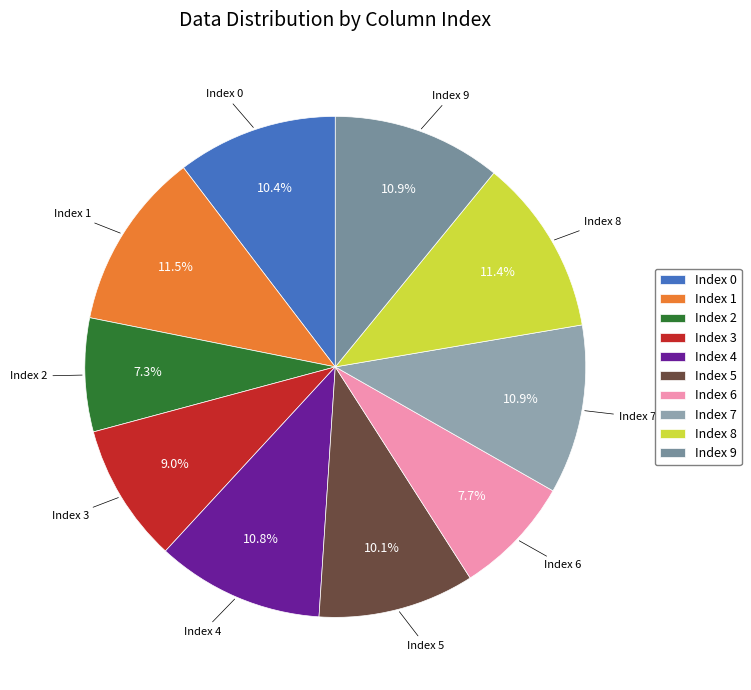

Approximately how many times larger is the value at Index 9 compared to Index 6?

1.4